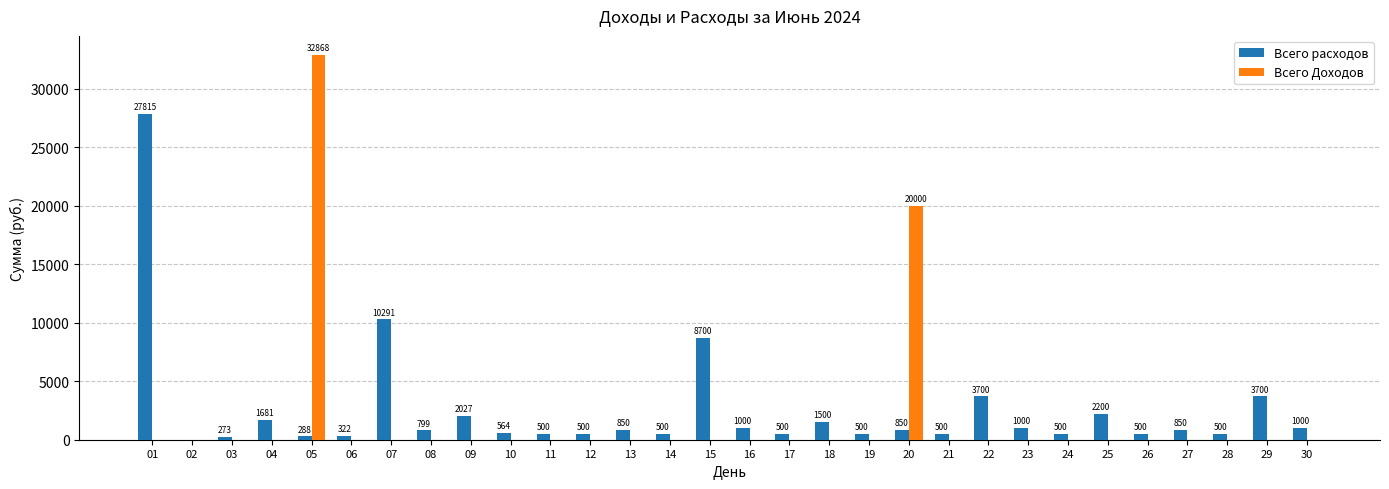

How many groups of bars are there?

30